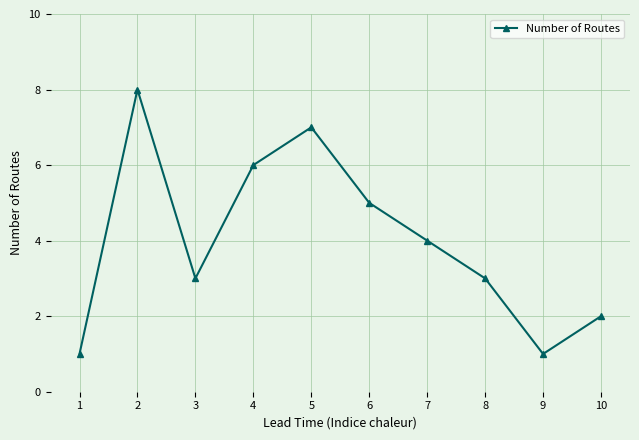

What is the smallest value displayed?

1